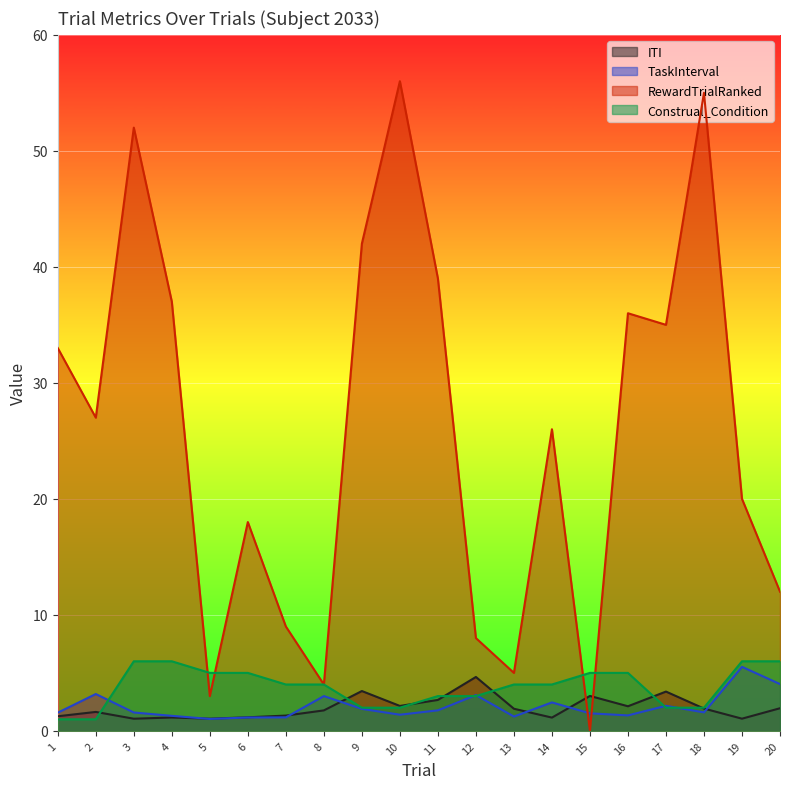

At which label does RewardTrialRanked first exceed 27?

1